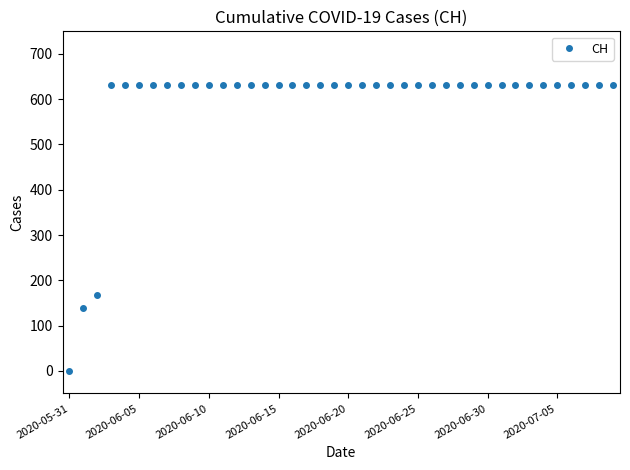

What is the value of the 24th point from the left?

631